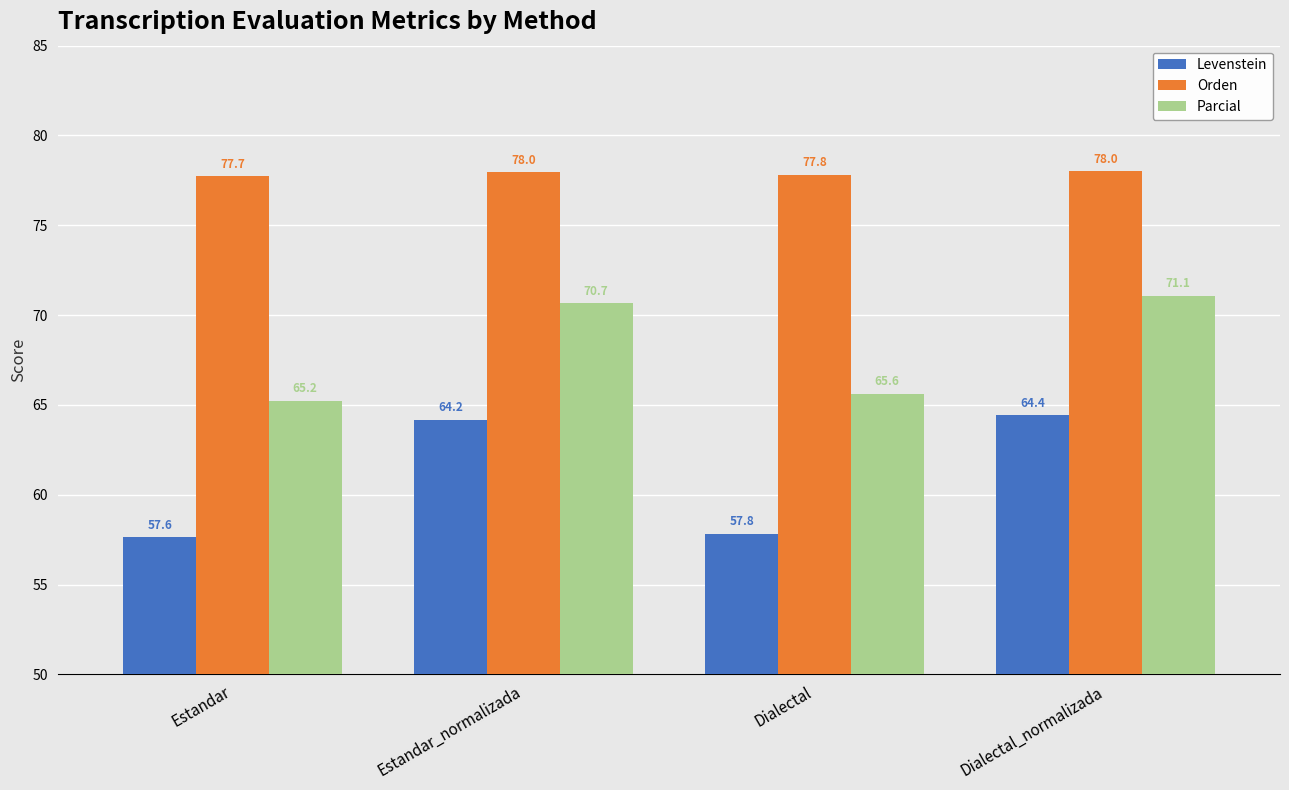

What is the difference between the Orden values at Dialectal and Estandar_normalizada?

0.1